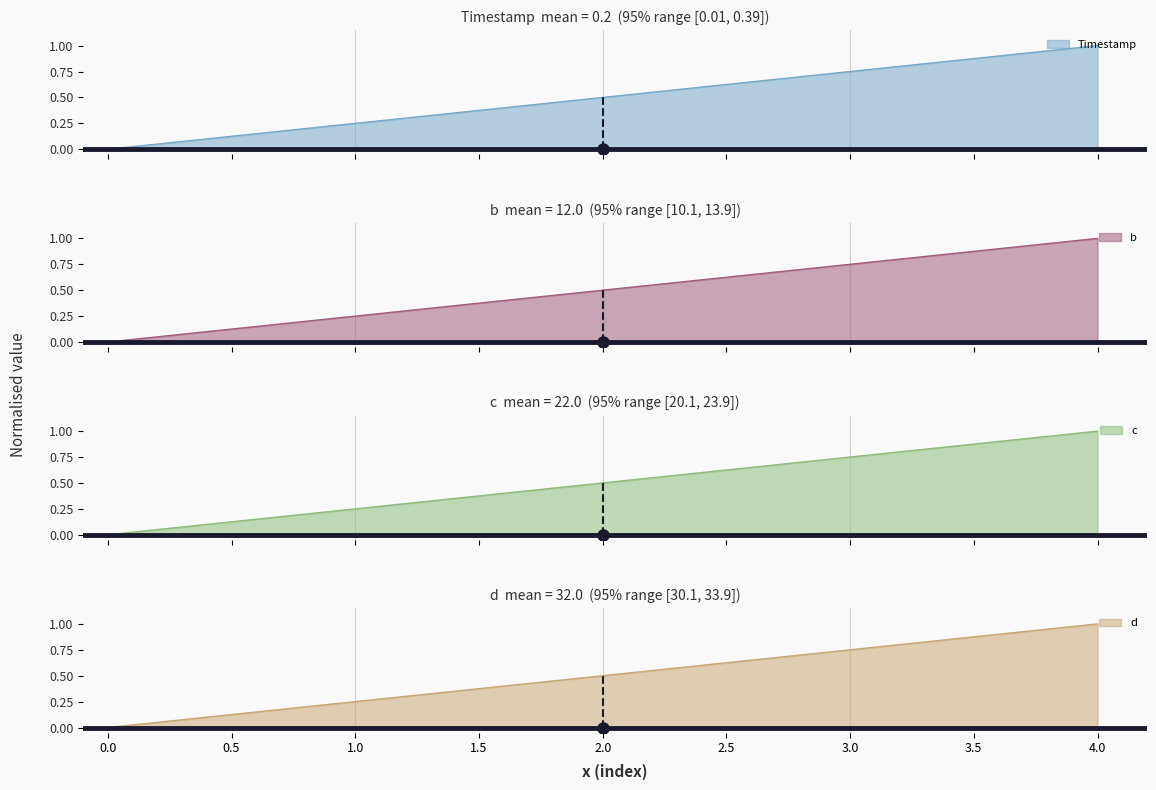

List the labels in order of d value, largest first.

4.0, 3.0, 2.0, 1.0, 0.0